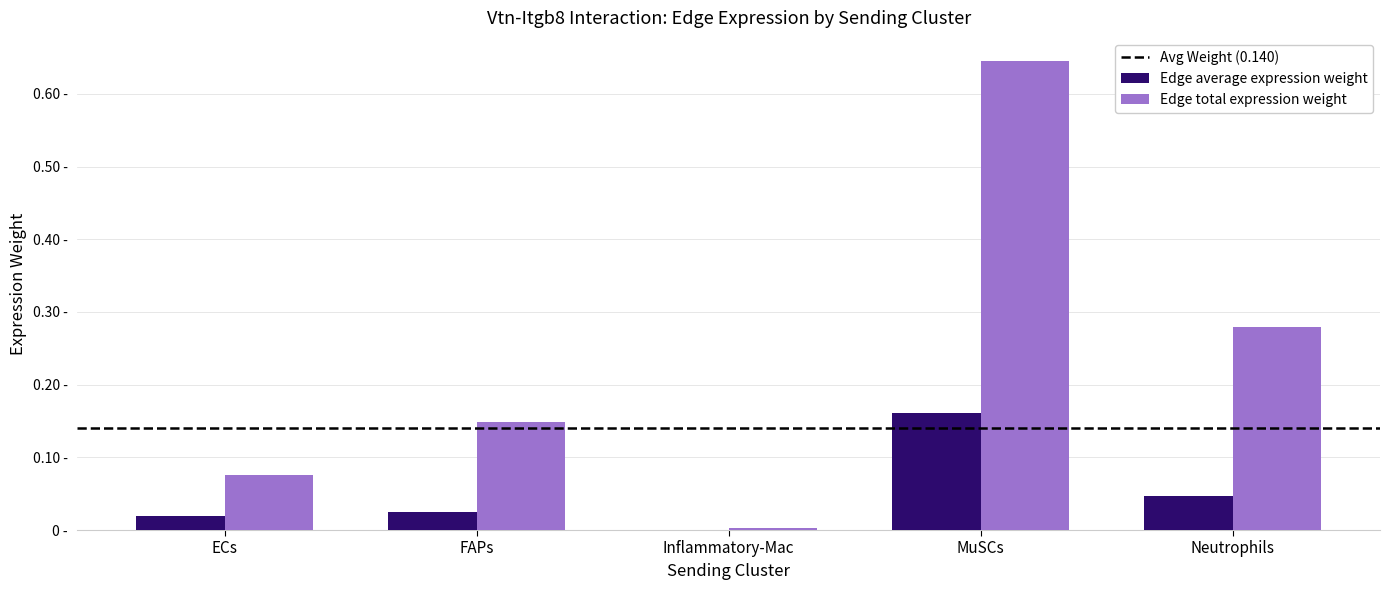

Reading left to right, transcribe all the data shown in this chart.

Edge average expression weight: 0.0	0.0	0.0	0.2	0.0
Edge total expression weight: 0.1	0.1	0.0	0.6	0.3